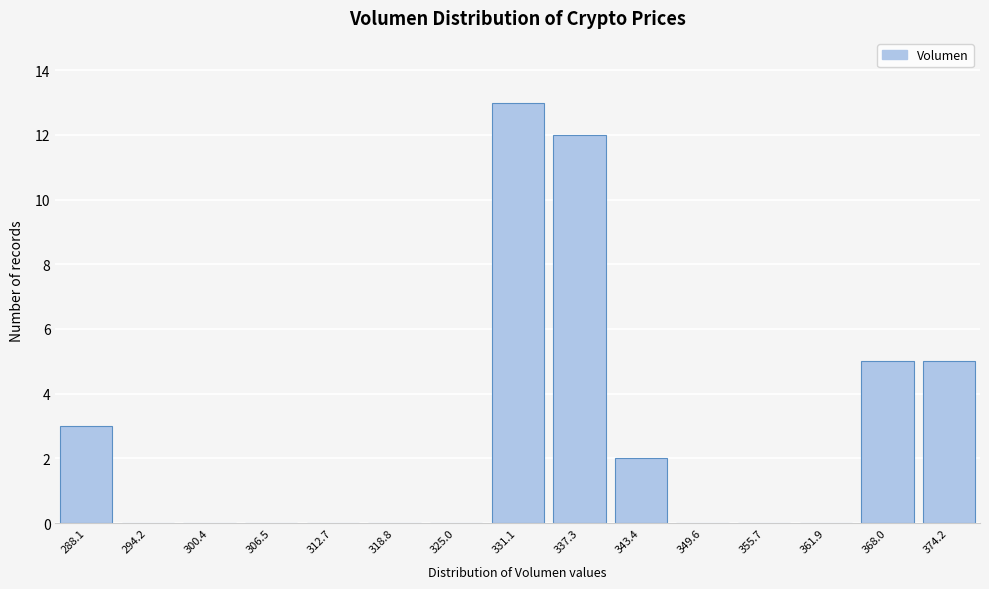

Reading left to right, list all the values displayed in this chart.

288.1=3	294.2=0	300.4=0	306.5=0	312.7=0	318.8=0	325.0=0	331.1=13	337.3=12	343.4=2	349.6=0	355.7=0	361.9=0	368.0=5	374.2=5